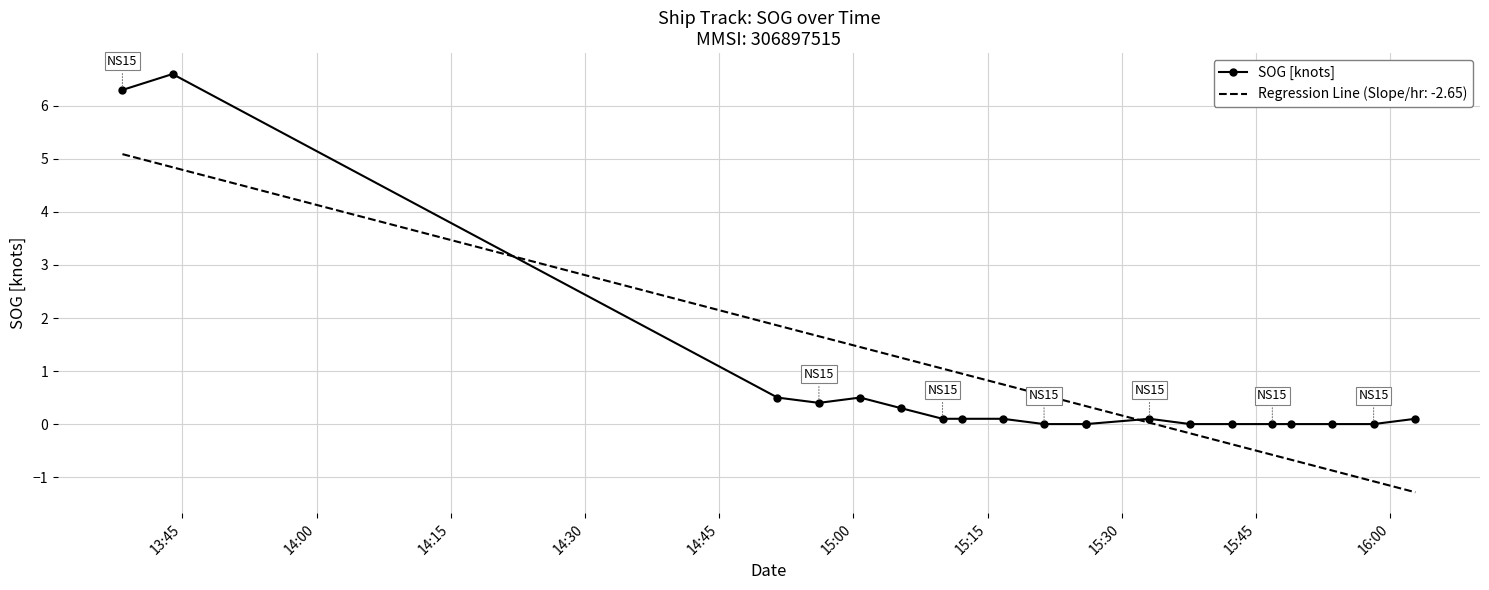

List the series in order of their peak value, lowest first.

Regression Line (Slope/hr: -2.65), SOG [knots]